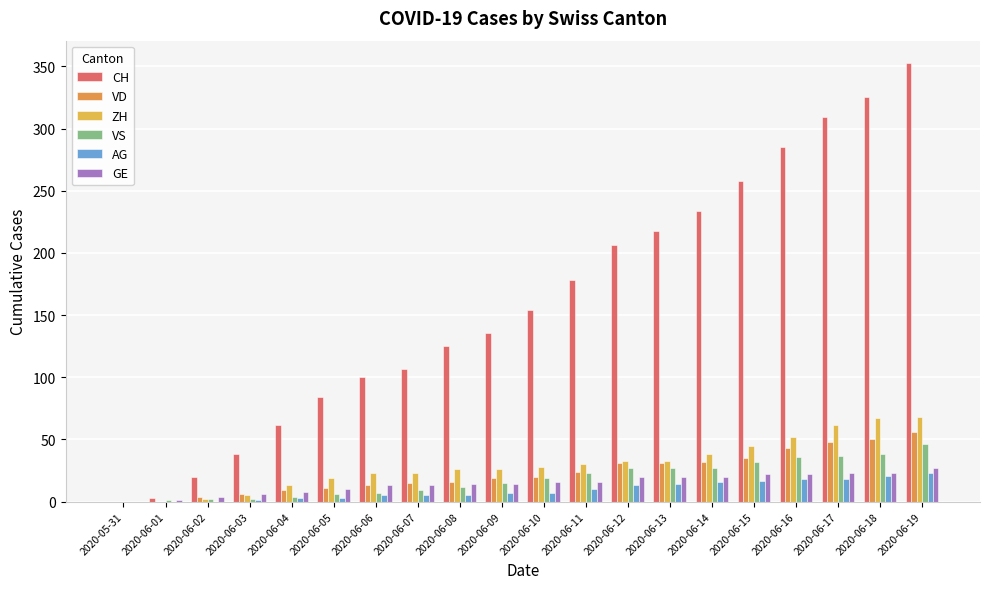

The value of CH at 2020-06-09 is 136. True or false?

True